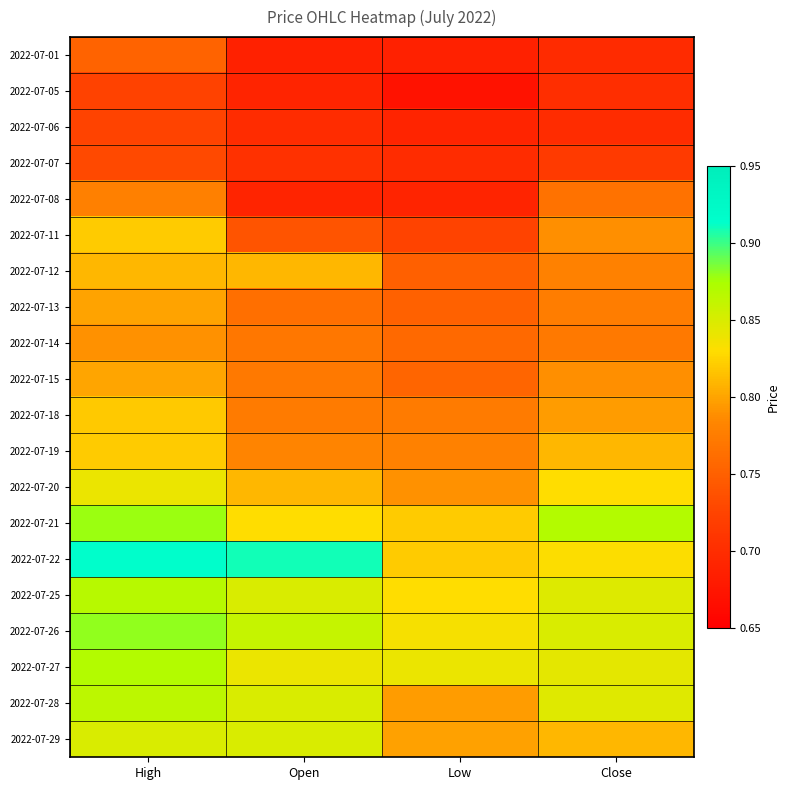

Which category has the lowest value across all series?

Low